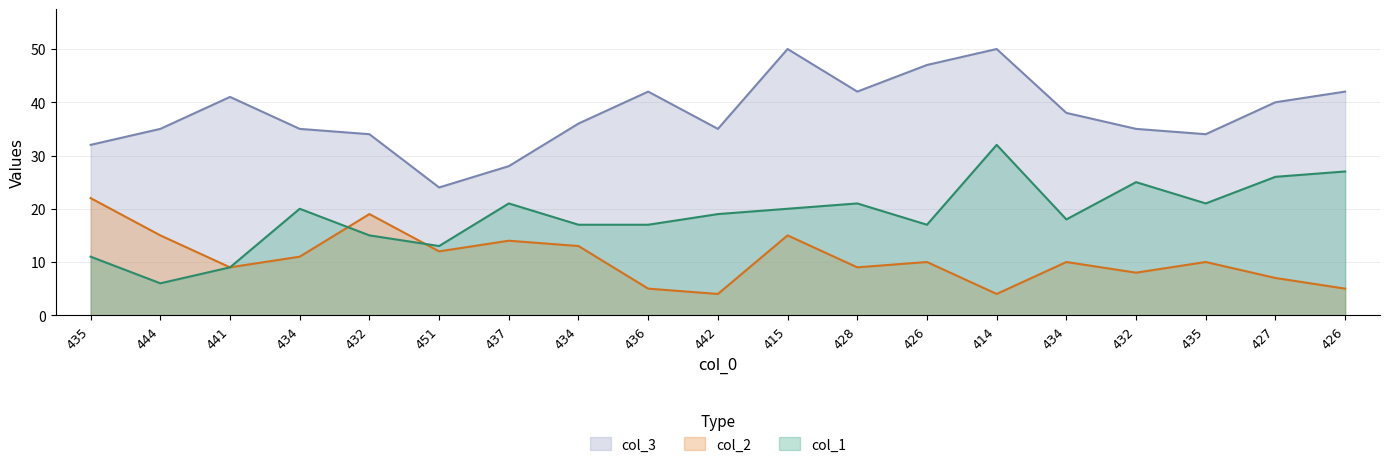

What is the value of the col_2 point at the 5th from the left?

19